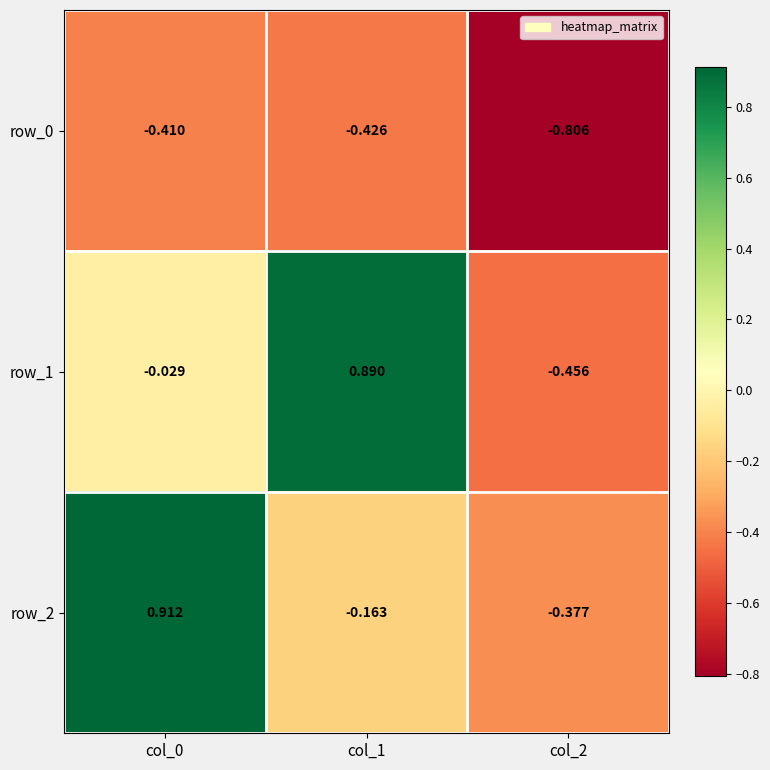

What is the difference between the maximum and minimum values in the row_2 series?

1.3